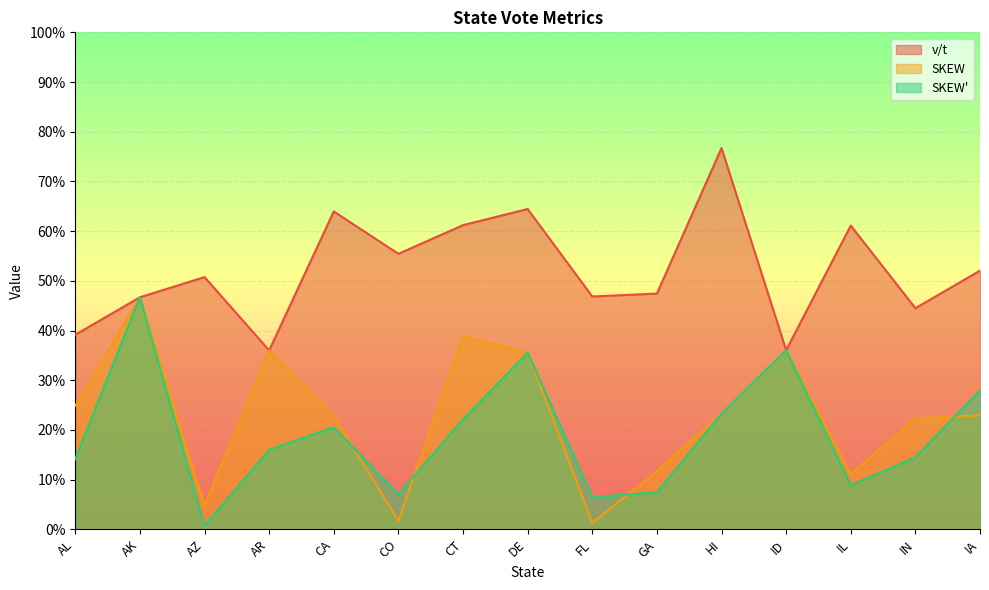

Reading left to right, what are all the values shown in this chart?

v/t: AL=0.4	AK=0.5	AZ=0.5	AR=0.4	CA=0.6	CO=0.6	CT=0.6	DE=0.6	FL=0.5	GA=0.5	HI=0.8	ID=0.4	IL=0.6	IN=0.4	IA=0.5
SKEW: AL=0.2	AK=0.5	AZ=0.0	AR=0.4	CA=0.2	CO=0.0	CT=0.4	DE=0.4	FL=0.0	GA=0.1	HI=0.2	ID=0.4	IL=0.1	IN=0.2	IA=0.2
SKEW': AL=0.1	AK=0.5	AZ=0.0	AR=0.2	CA=0.2	CO=0.1	CT=0.2	DE=0.4	FL=0.1	GA=0.1	HI=0.2	ID=0.4	IL=0.1	IN=0.1	IA=0.3